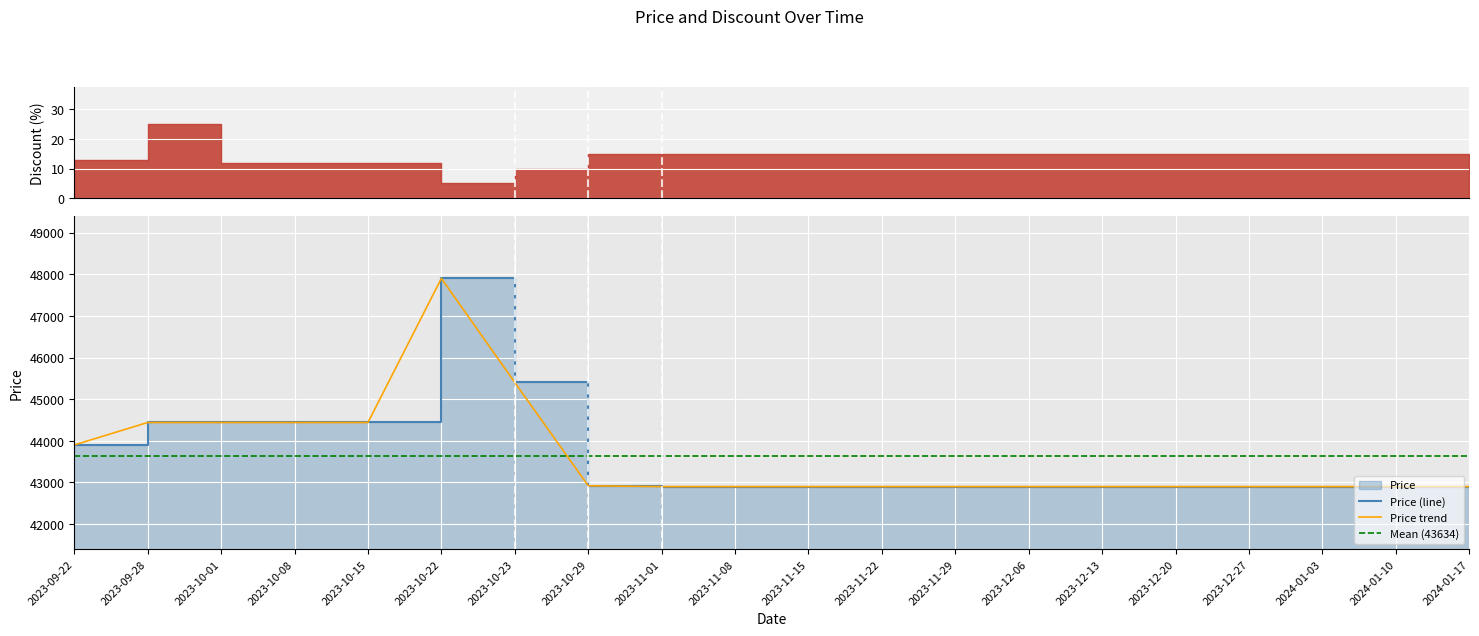

What is the label of the 11th point from the left?

2023-11-15